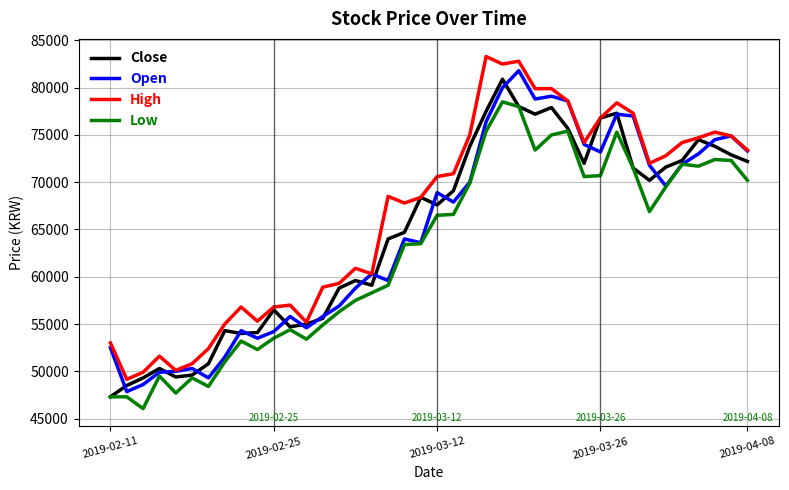

True or false: Low and High intersect in this chart.

False